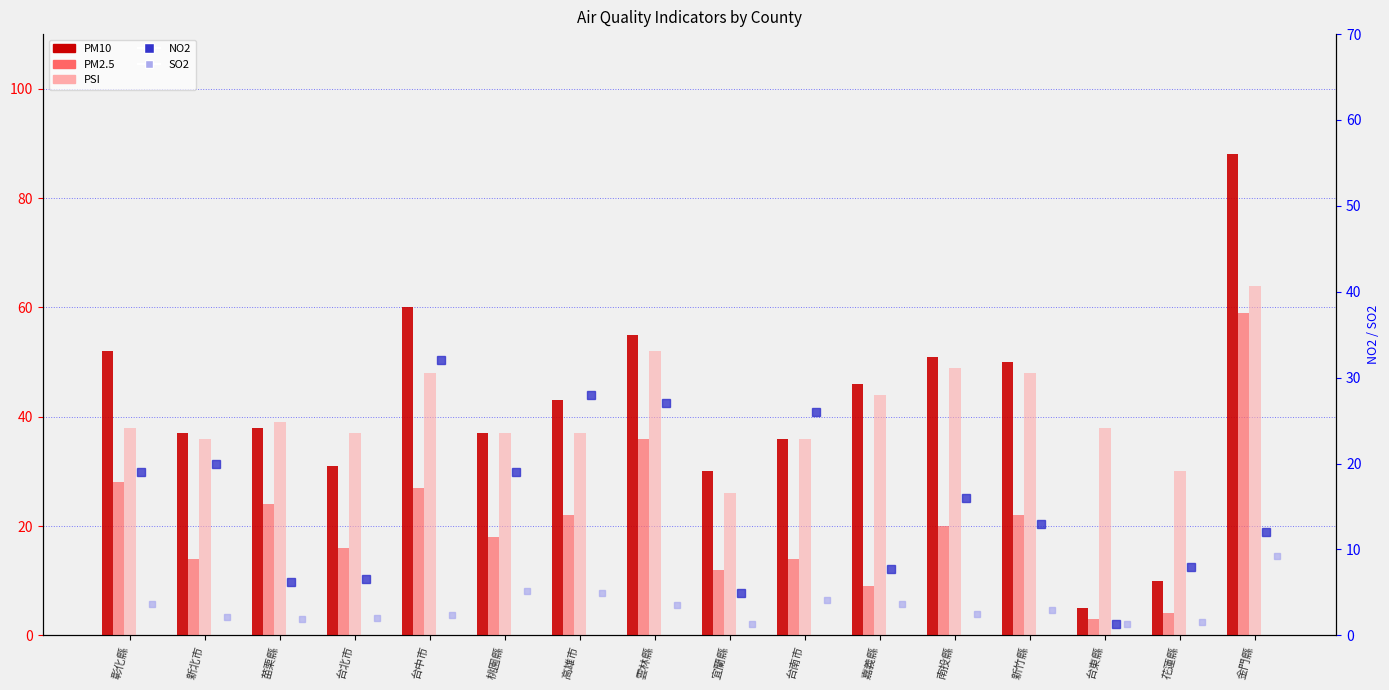

What is the label of the 8th bar from the right?

宜蘭縣